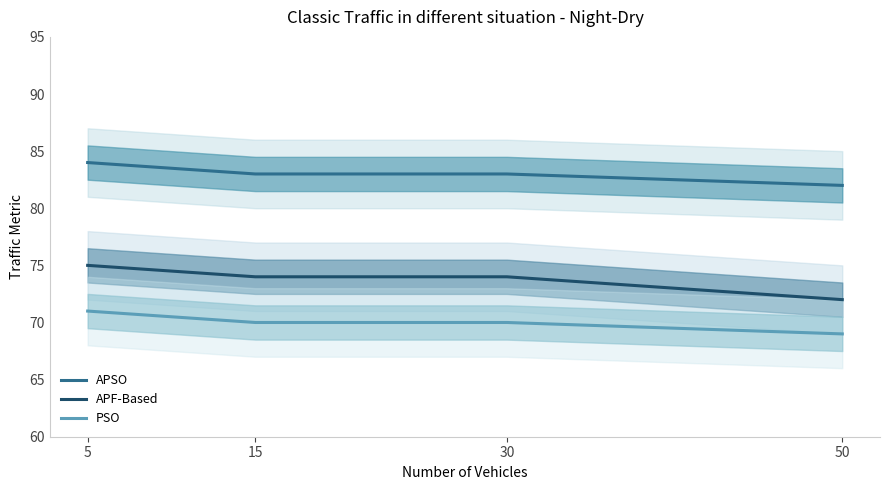

How many lines are shown in the chart?

3